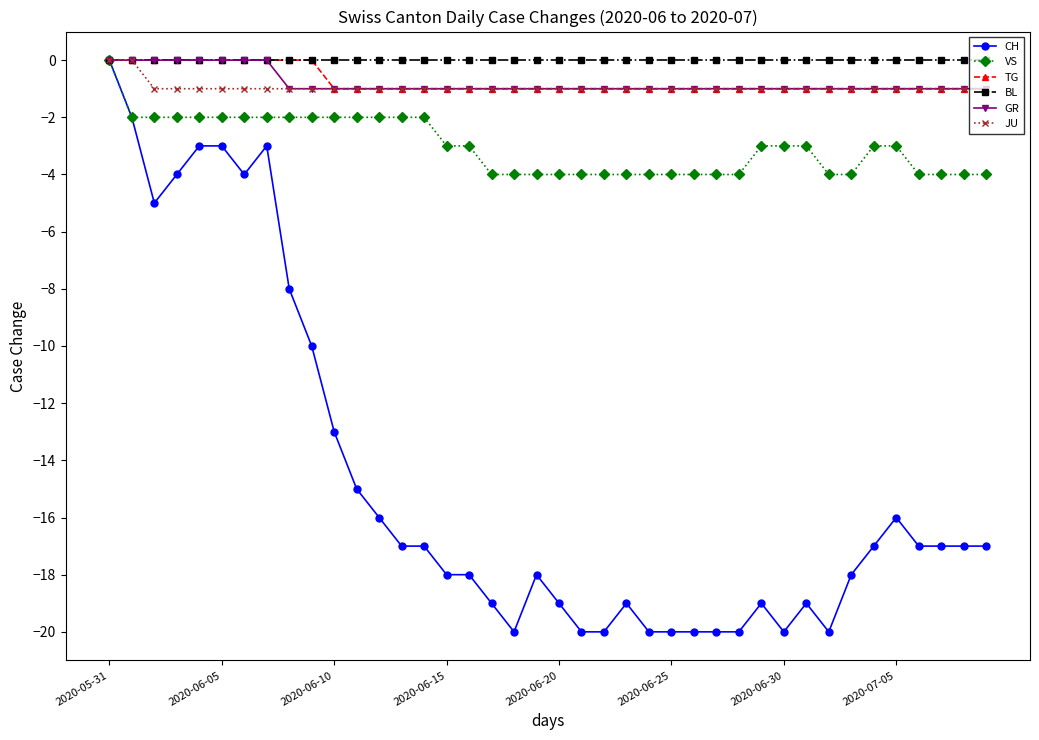

What is the value of the TG point at the 25th from the left?

-1